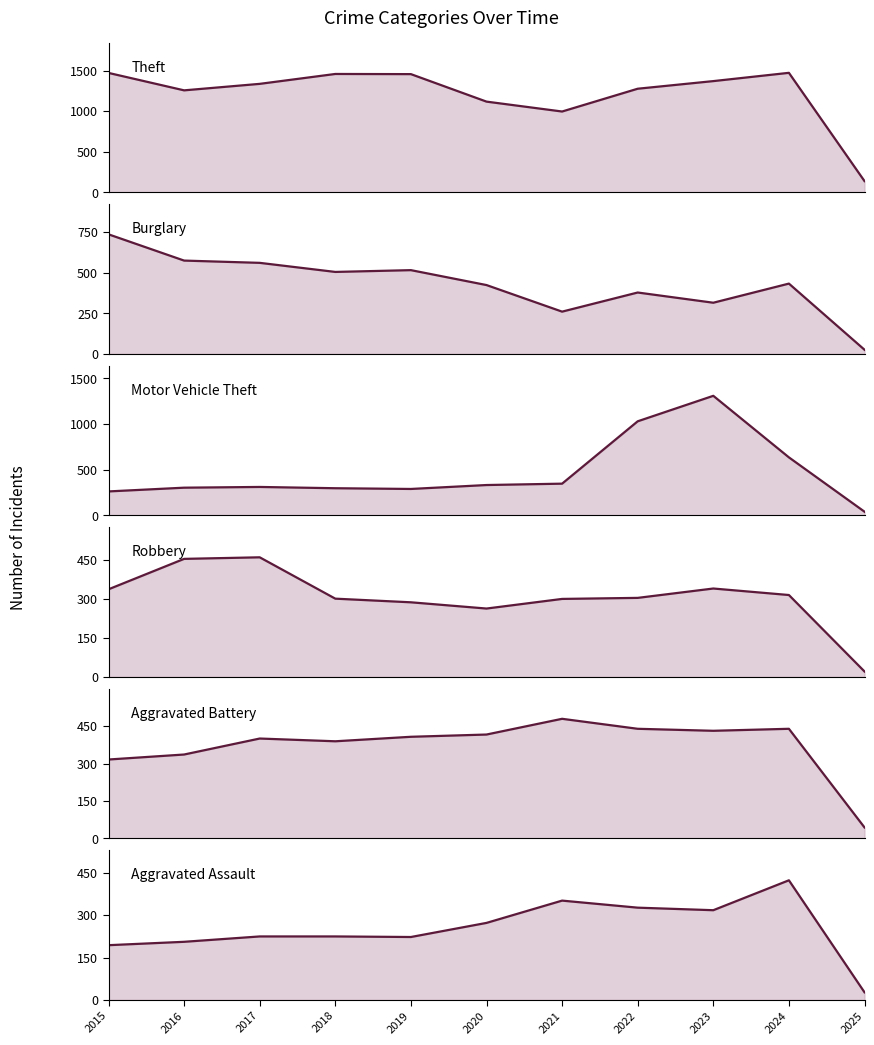

How many data points in Aggravated Battery are above 407?

5